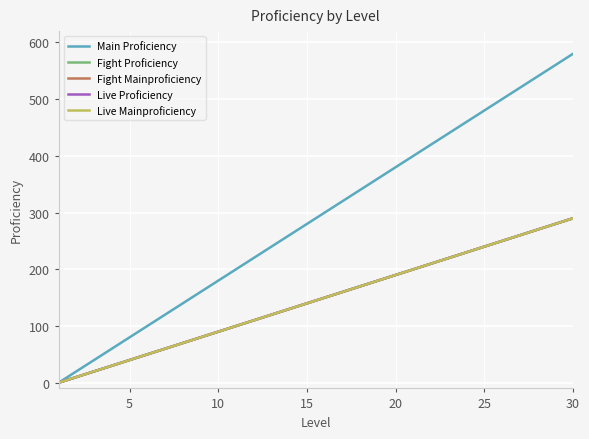

Is this an area chart (filled region under the line)?

No